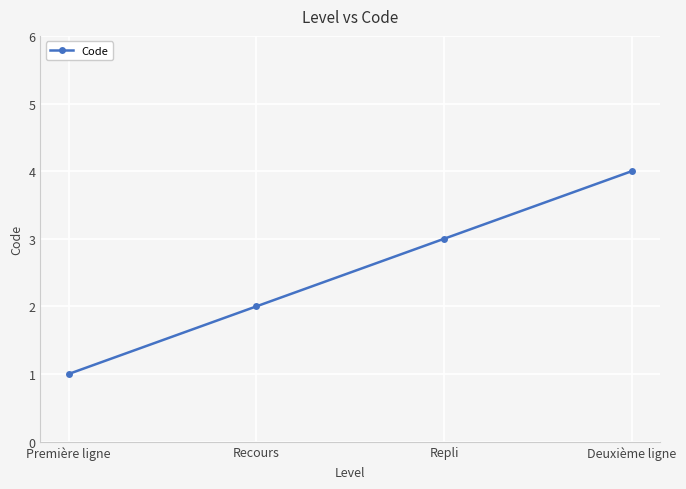

At which category does the chart reach its minimum across all series?

Première ligne